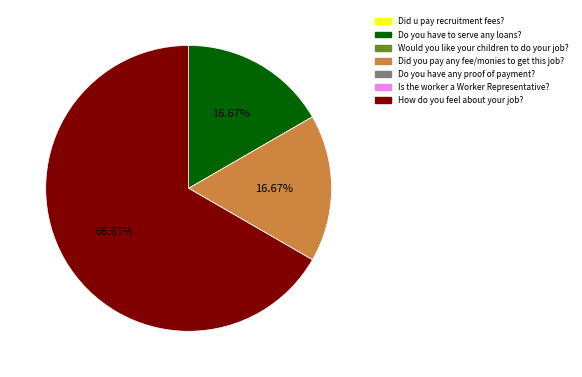

Is there any slice that represents more than half of the pie?

Yes